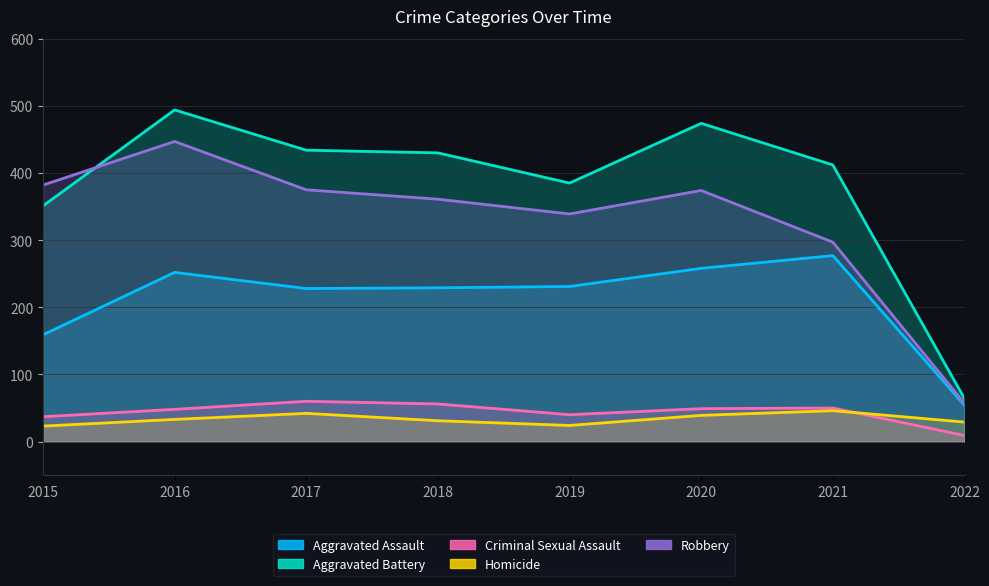

What is the spread (max minus min) of values at 2018?

399